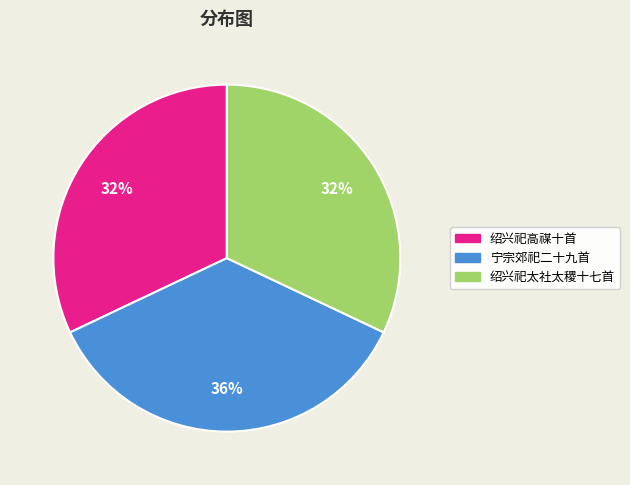

How many slices are in this pie chart?

3